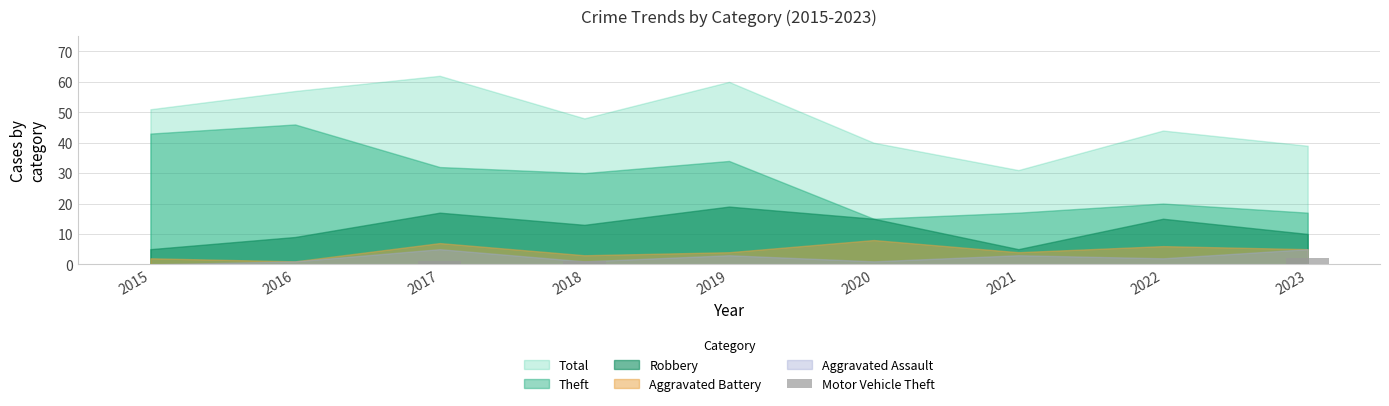

What is the sum of all values?

4